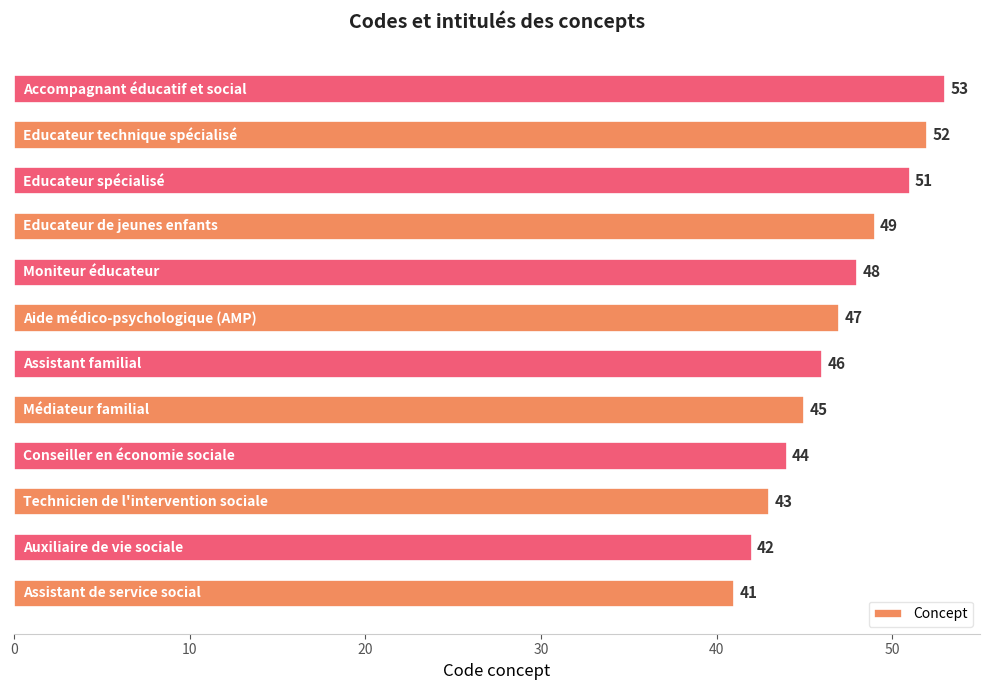

Reading top to bottom, list all the values displayed in this chart.

53	52	51	49	48	47	46	45	44	43	42	41